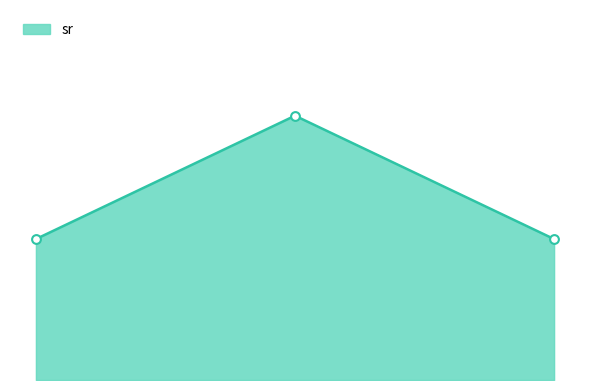

Is this an area chart (filled region under the line)?

Yes